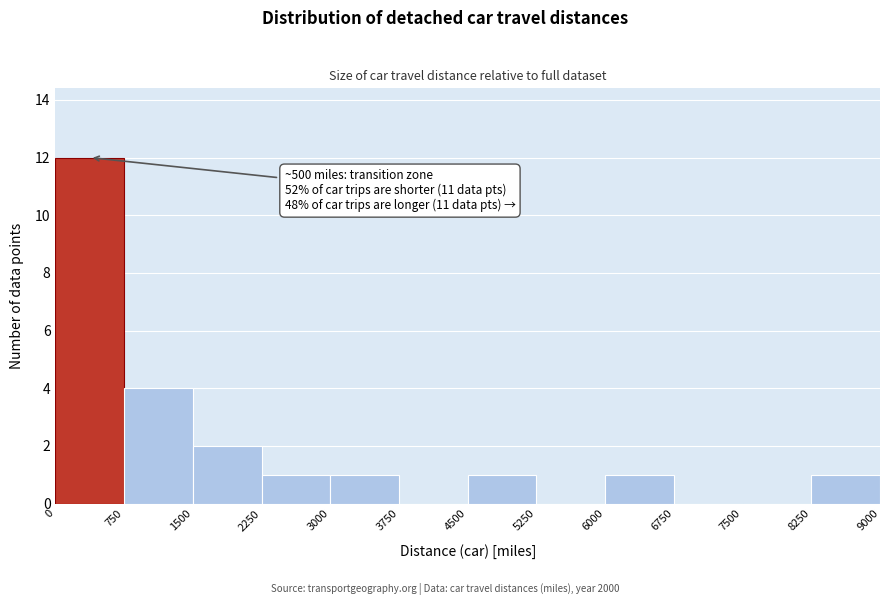

Which range on the x-axis has the tallest bar?

0 to 750